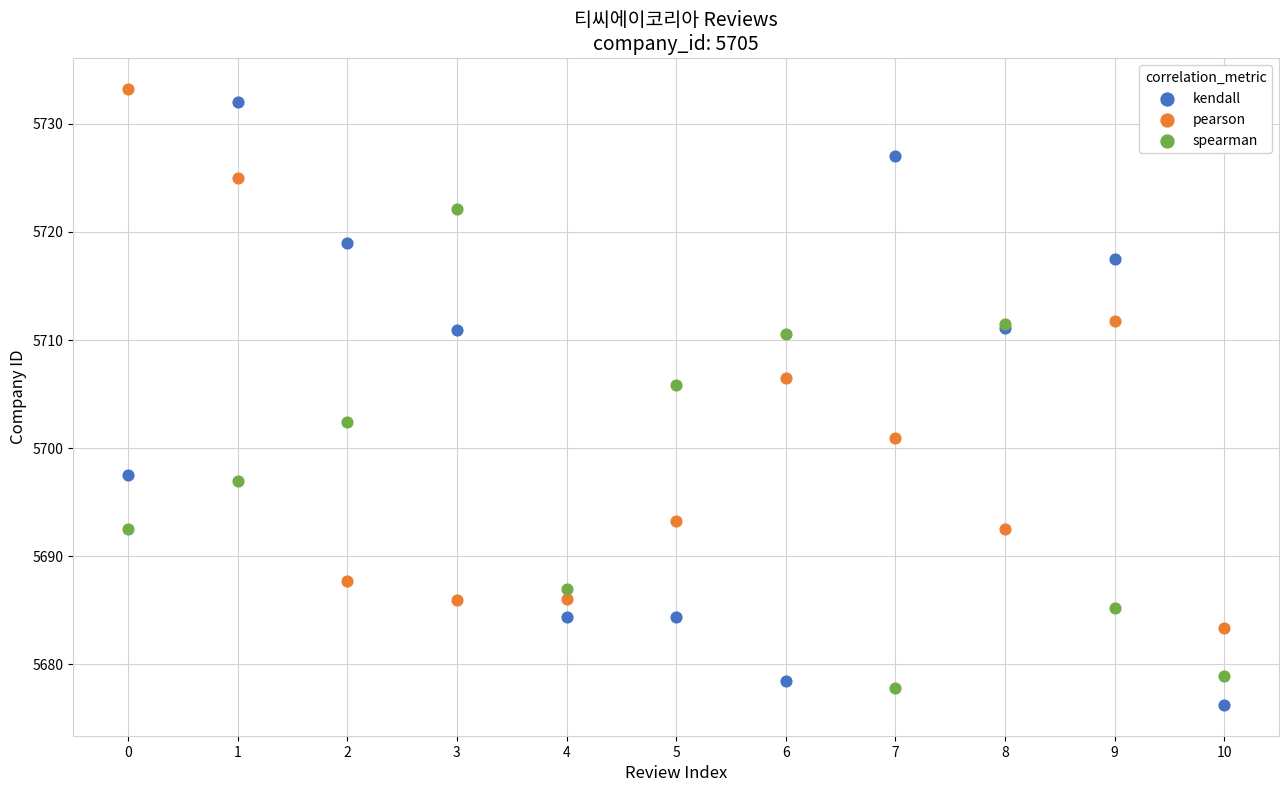

Which series has the widest spread of Y values?

kendall